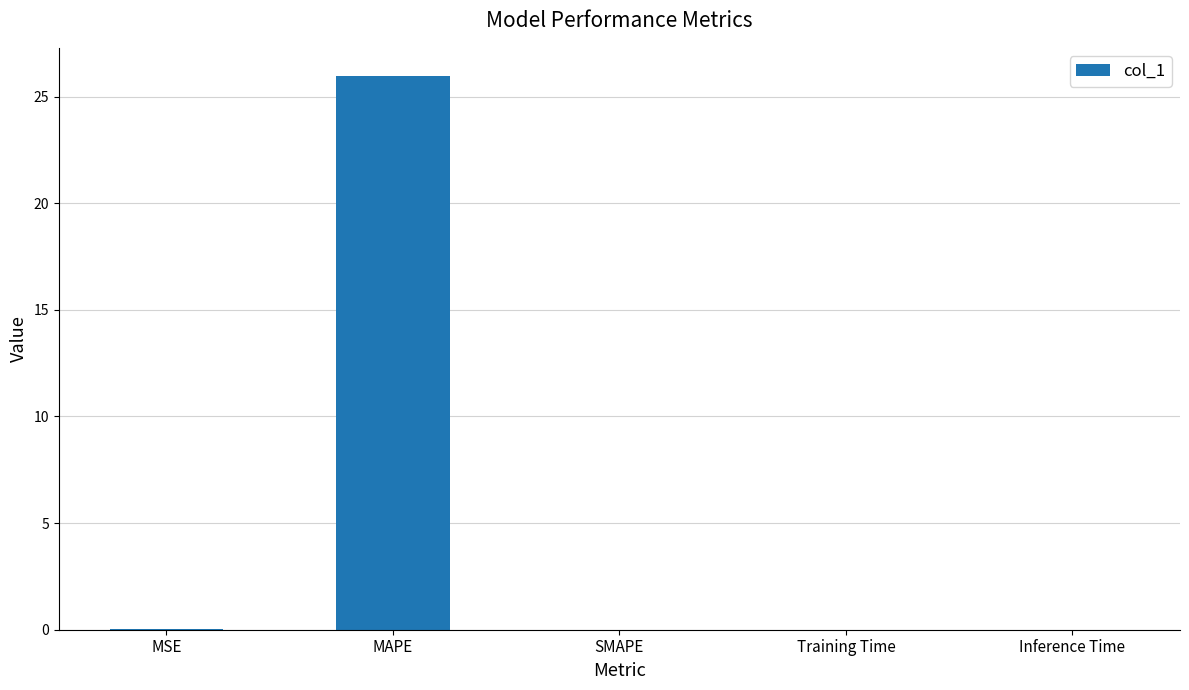

Between MAPE and MSE, which is larger?

MAPE